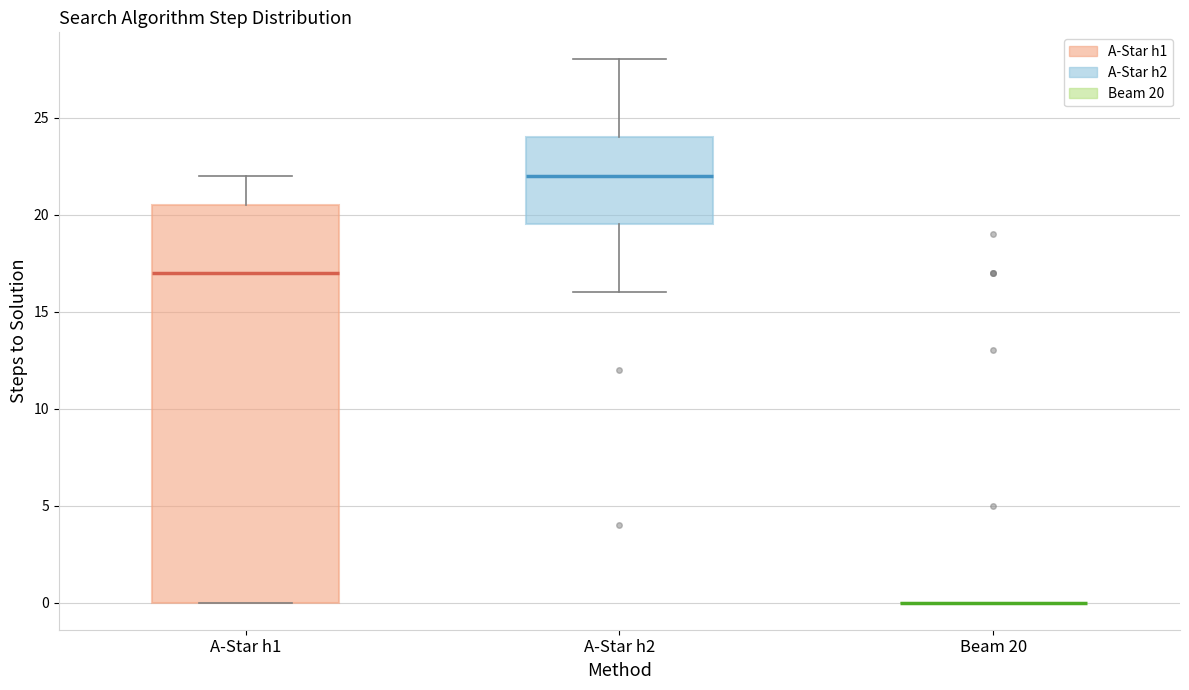

Which box is the tallest, from its lower edge to its upper edge?

A-Star h1